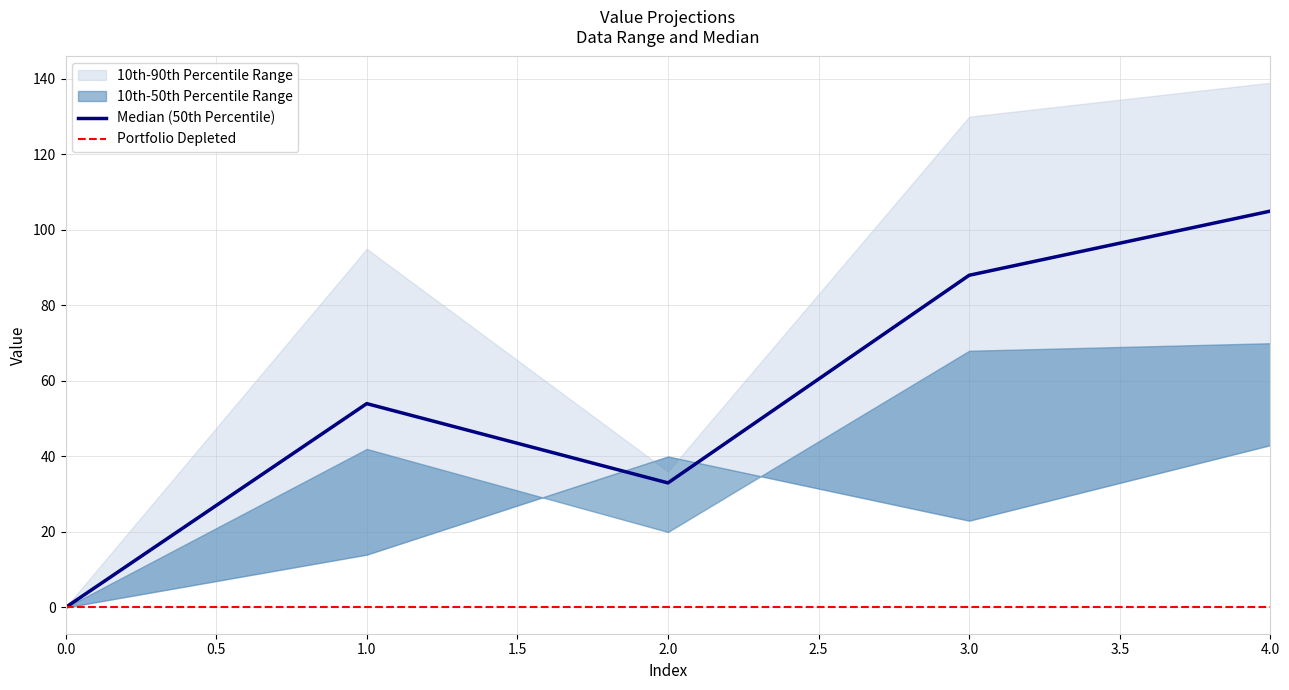

The value of Median (50th Percentile) at 2.0 is 10. True or false?

False